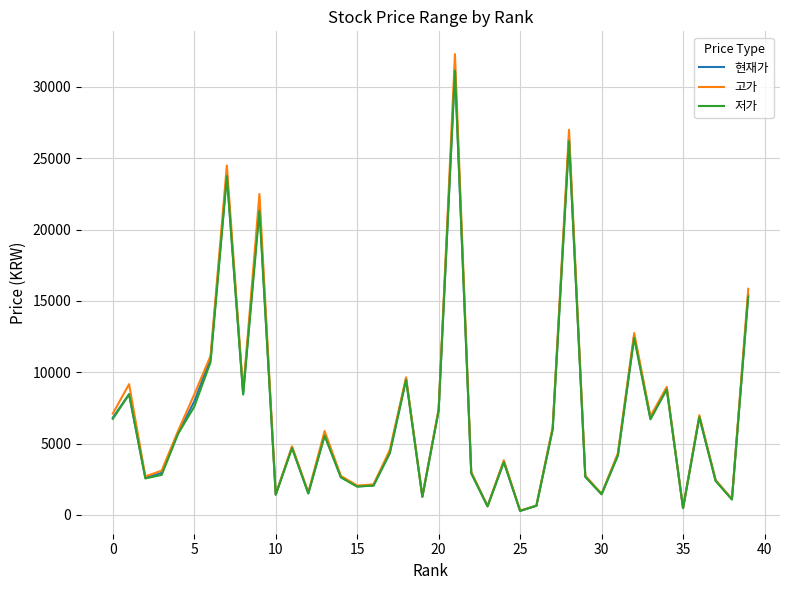

Which series has the largest range (max minus min)?

고가